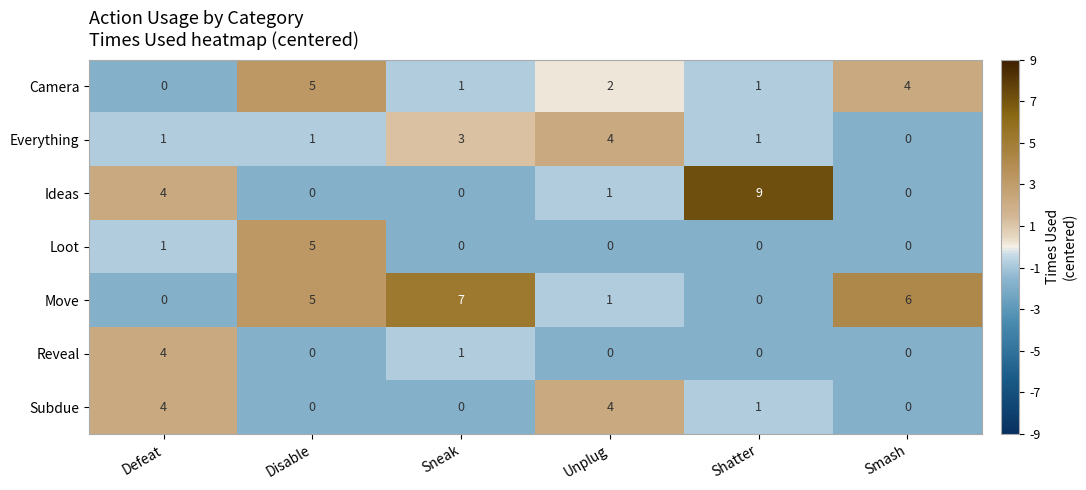

How many values in the Loot series exceed 0?

2